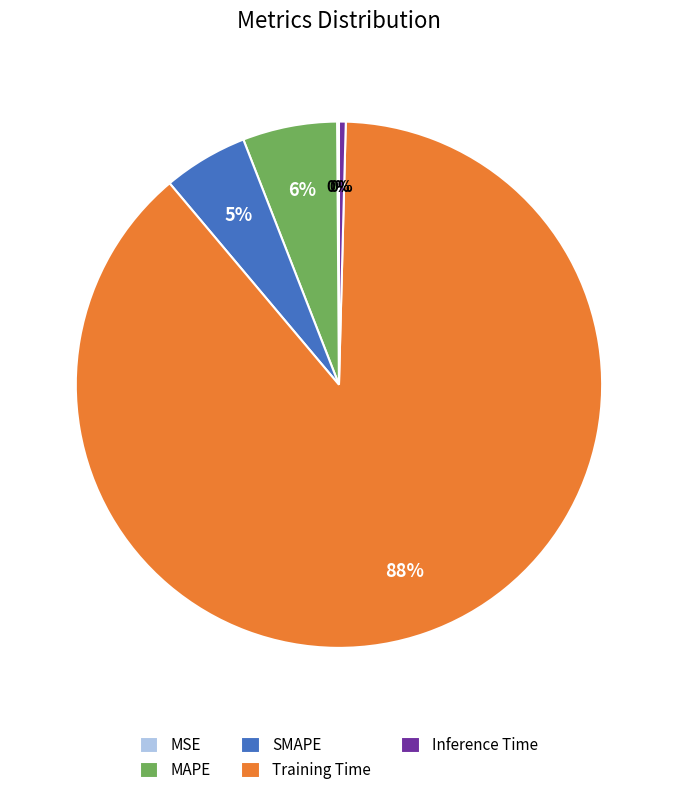

True or false: SMAPE accounts for 5% of the total.

True